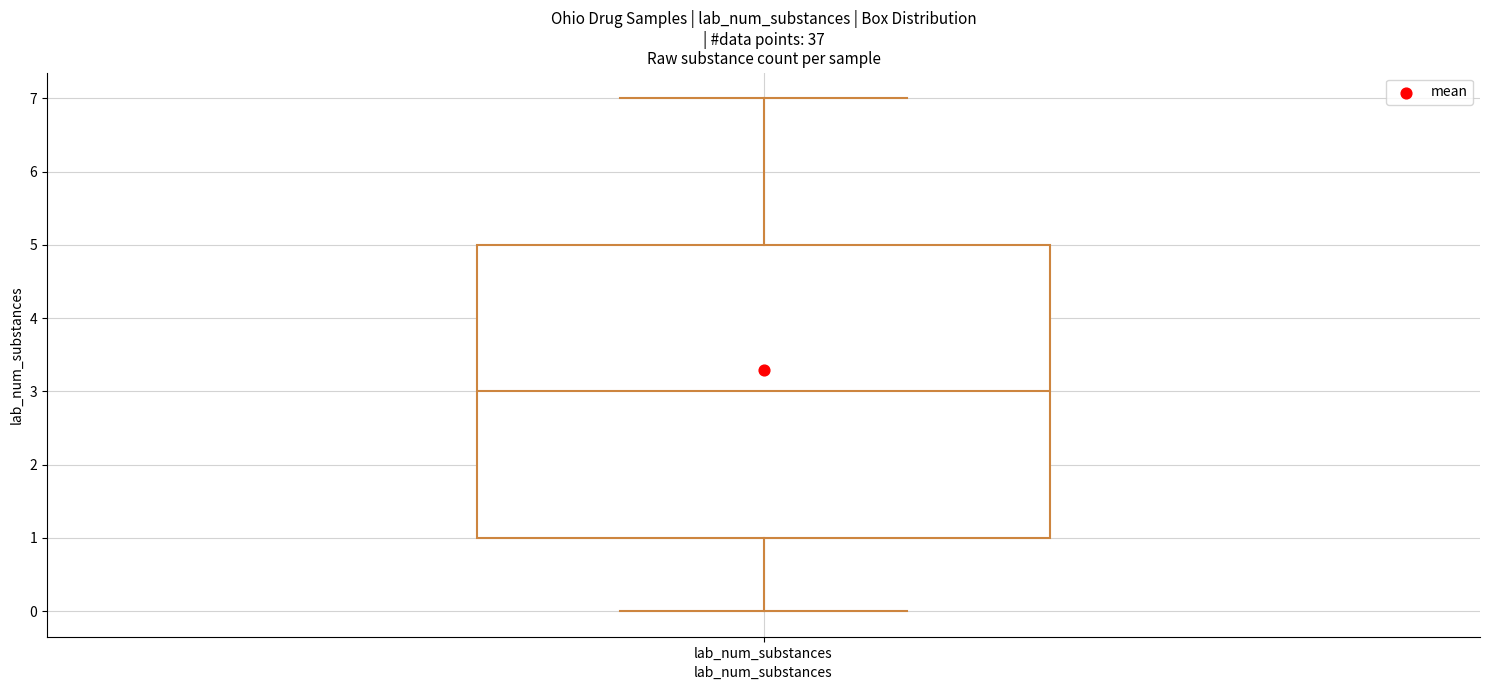

Transcribe this box plot: give where the median line is, the range the box spans, and where the two whiskers end, as read against the y-axis. The values are not printed on the chart, so give them approximately, as read against the axis.

median 3, box 1 to 5, whiskers 0 to 7